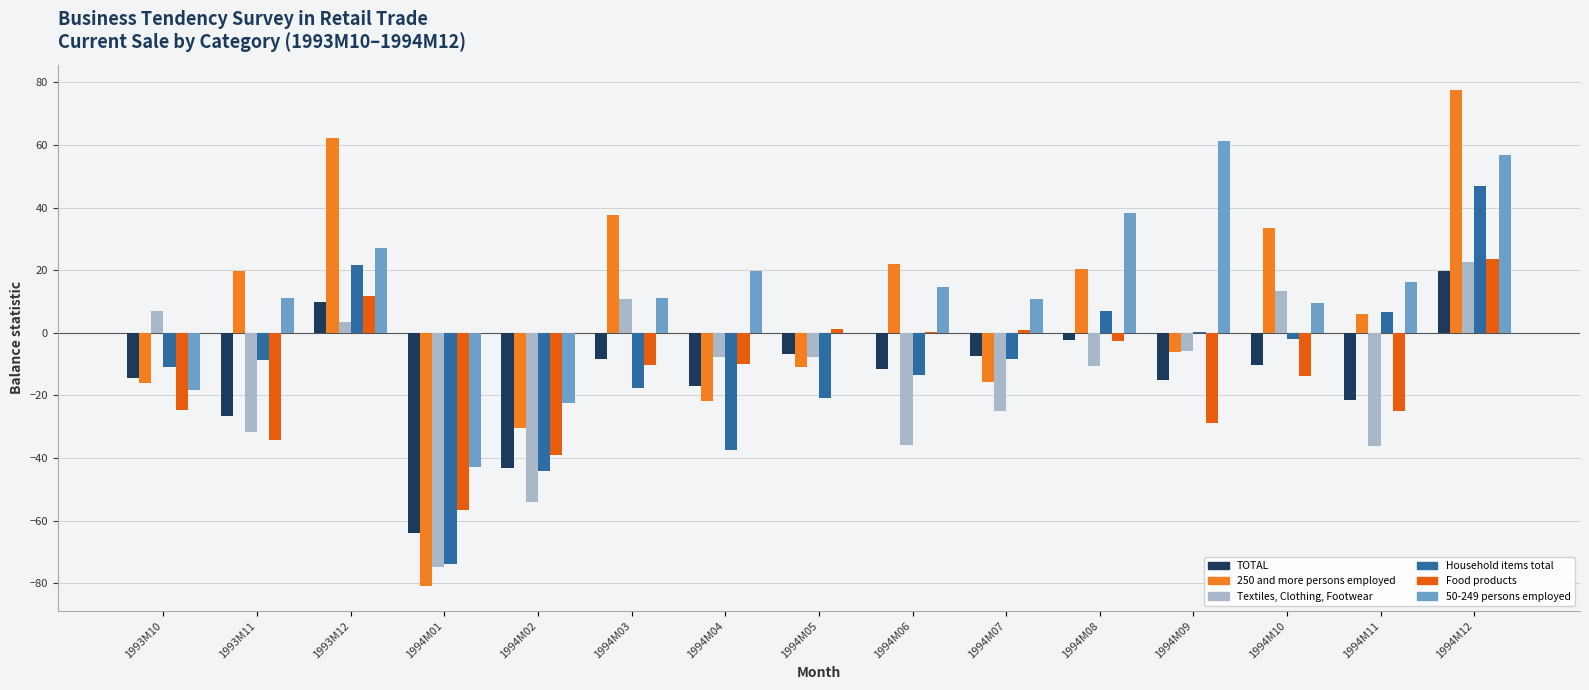

True or false: Household items total has a value of -8.2 at 1994M07.

True